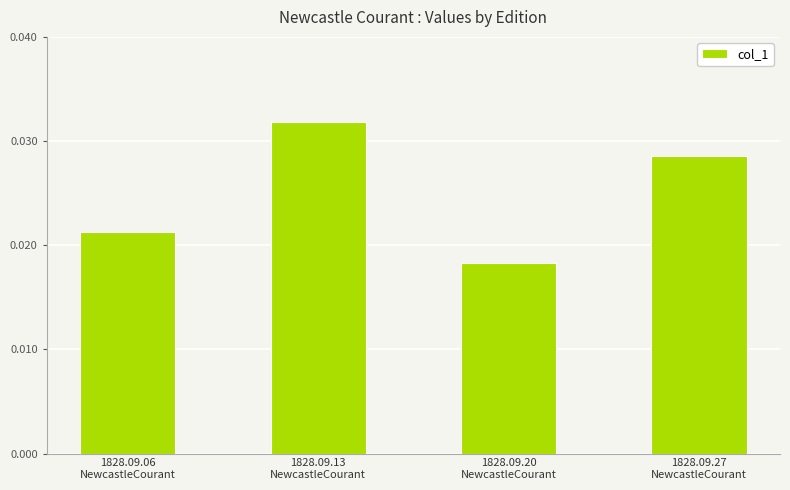

List the labels in order of value, largest first.

1828.09.13
NewcastleCourant, 1828.09.27
NewcastleCourant, 1828.09.06
NewcastleCourant, 1828.09.20
NewcastleCourant